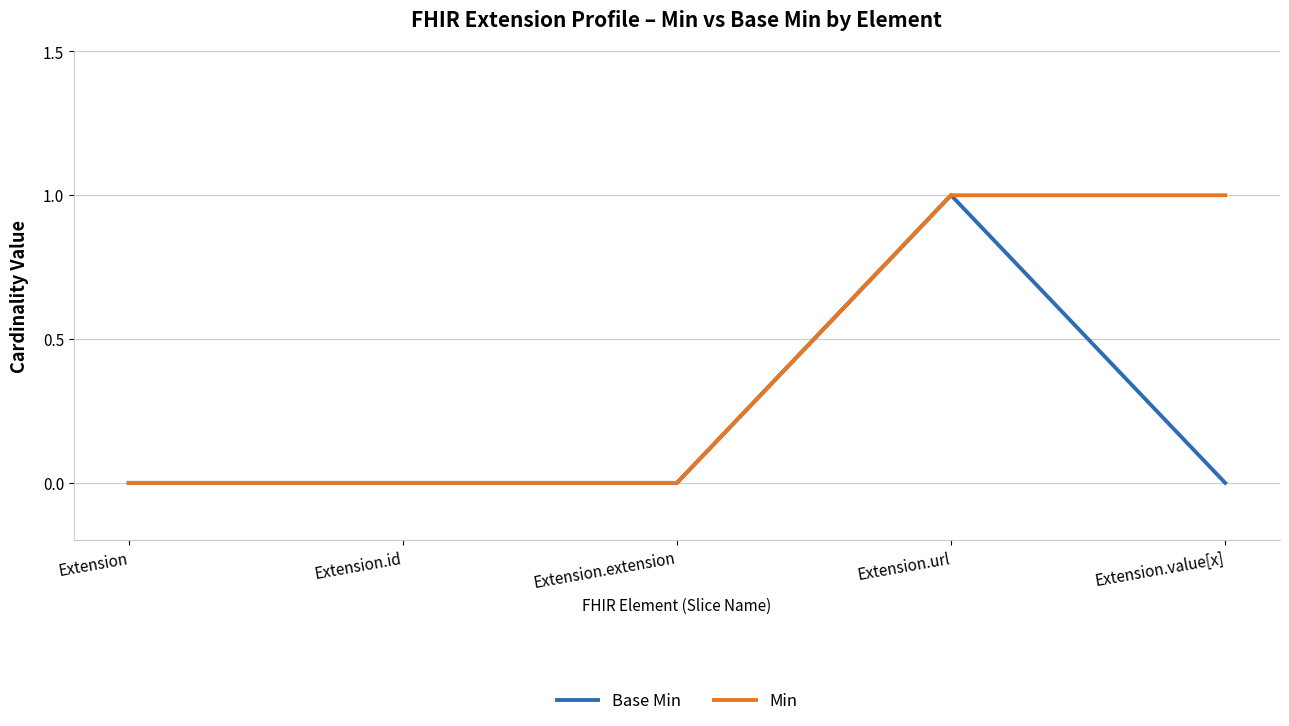

Reading left to right, extract all data points from this chart.

Base Min: 0	0	0	1	0
Min: 0	0	0	1	1